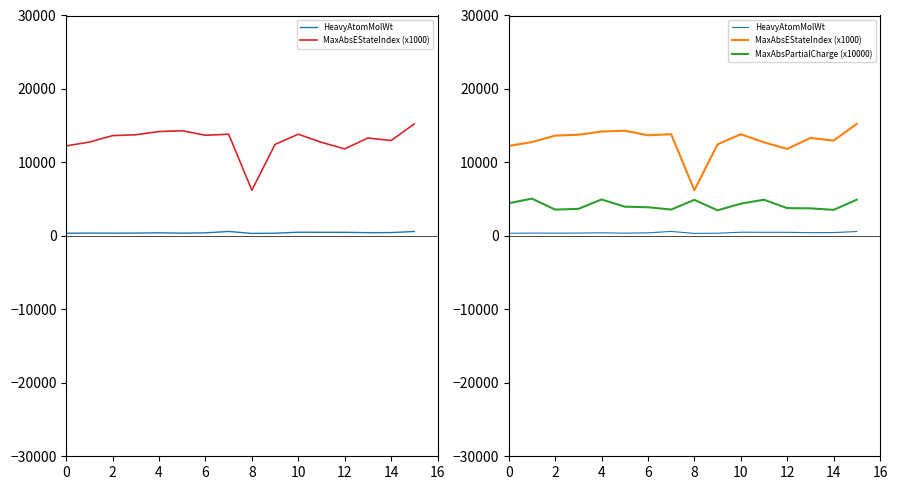

In HeavyAtomMolWt, how many points are higher than both neighbors (excluding endpoints)?

4